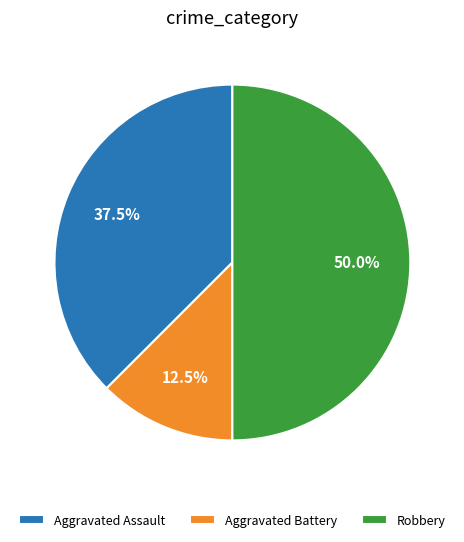

Approximately how many times larger is the value at Robbery compared to Aggravated Assault?

1.3